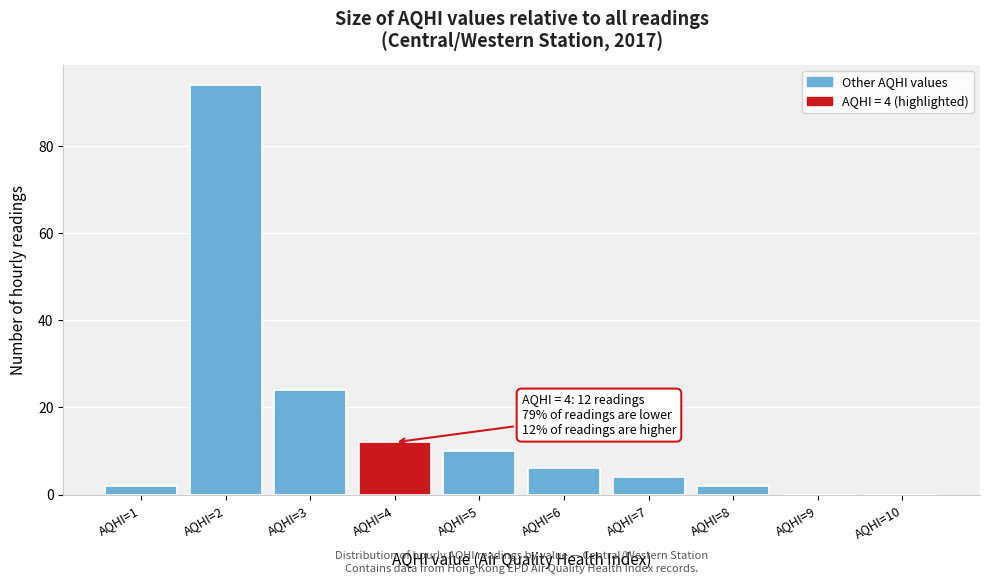

Reading right to left, extract all data points from this chart.

AQHI=10=0	AQHI=9=0	AQHI=8=2	AQHI=7=4	AQHI=6=6	AQHI=5=10	AQHI=4=12	AQHI=3=24	AQHI=2=94	AQHI=1=2